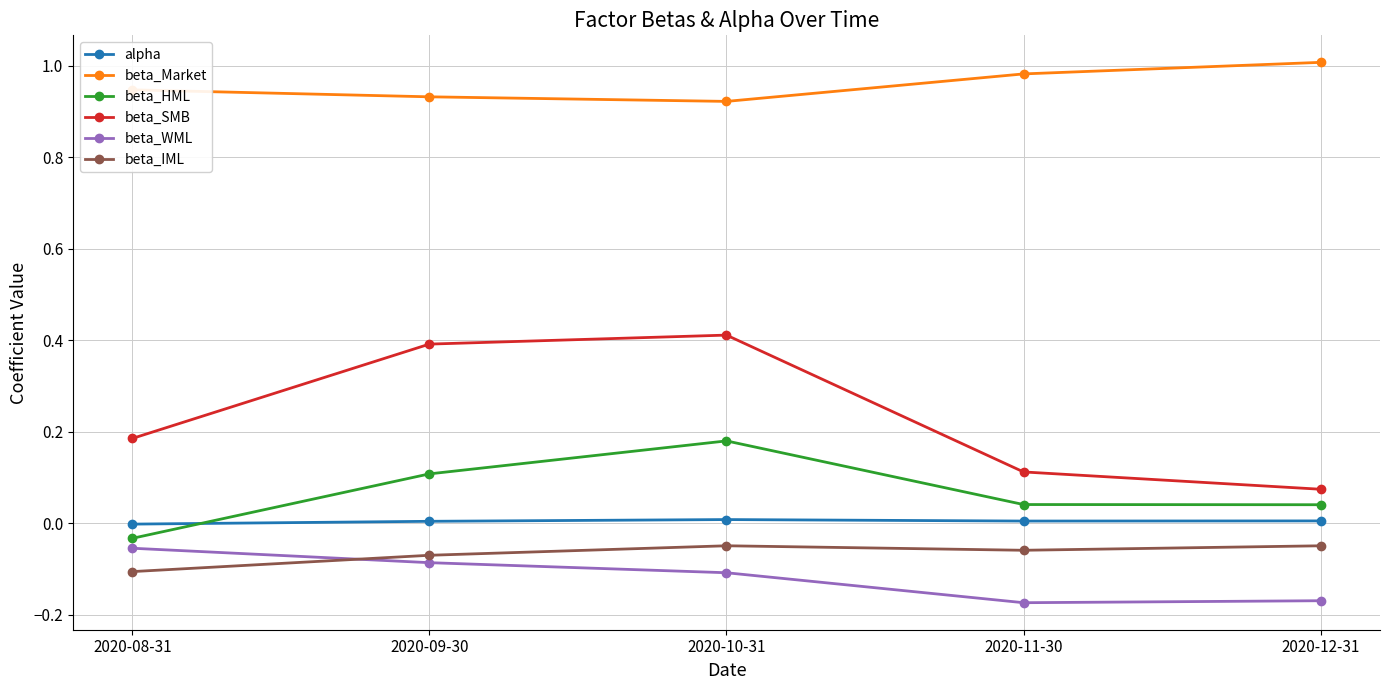

What are all the series names shown in the legend?

alpha, beta_Market, beta_HML, beta_SMB, beta_WML, beta_IML